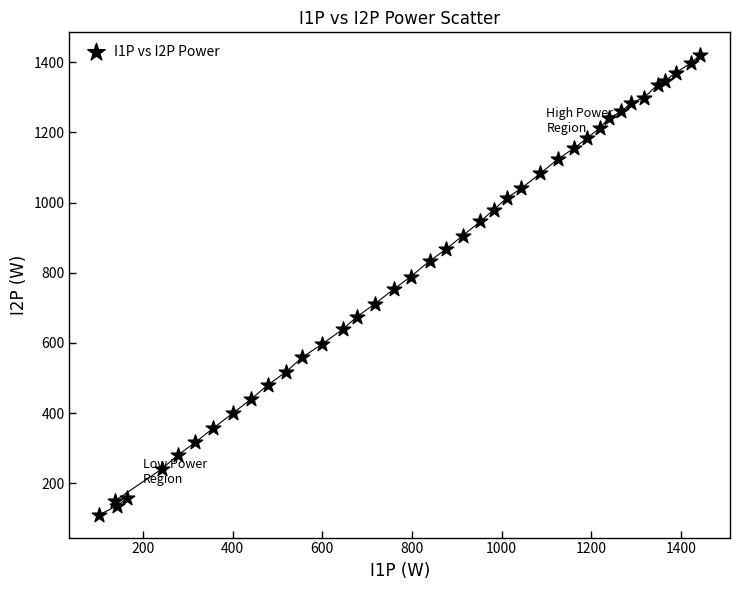

What is the range of X values (max minus min)?

1338.9